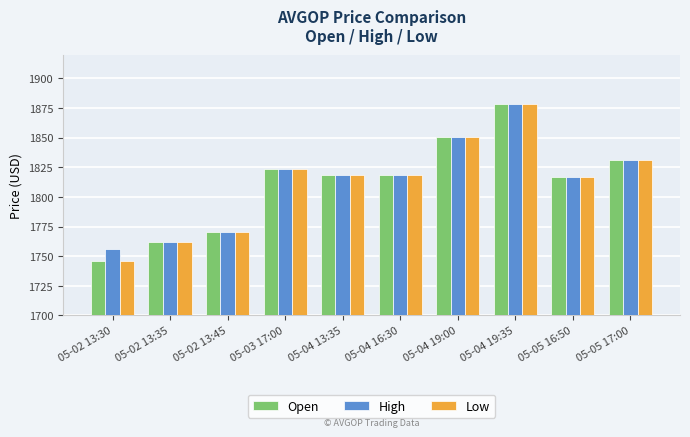

What is the greatest value displayed?

1878.6